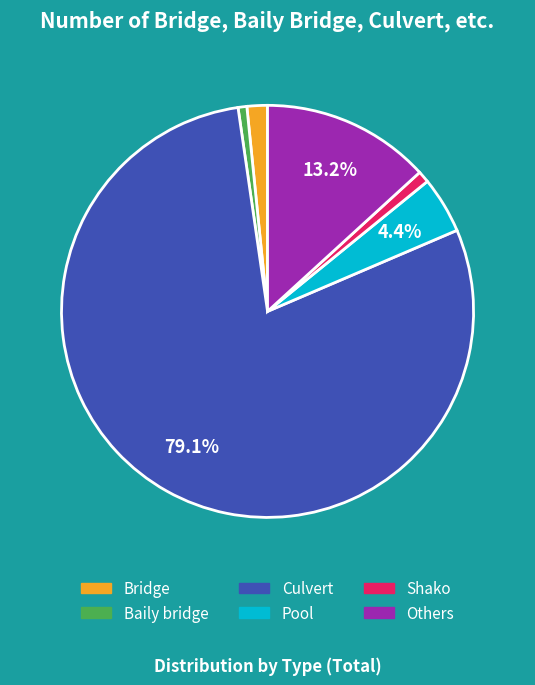

Is it true that Culvert is 79% of the pie?

True